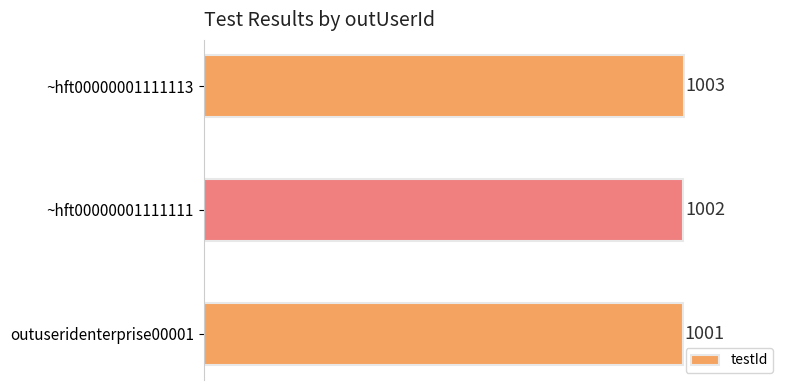

Which has a higher value, ~hft00000001111111 or ~hft00000001111113?

~hft00000001111113